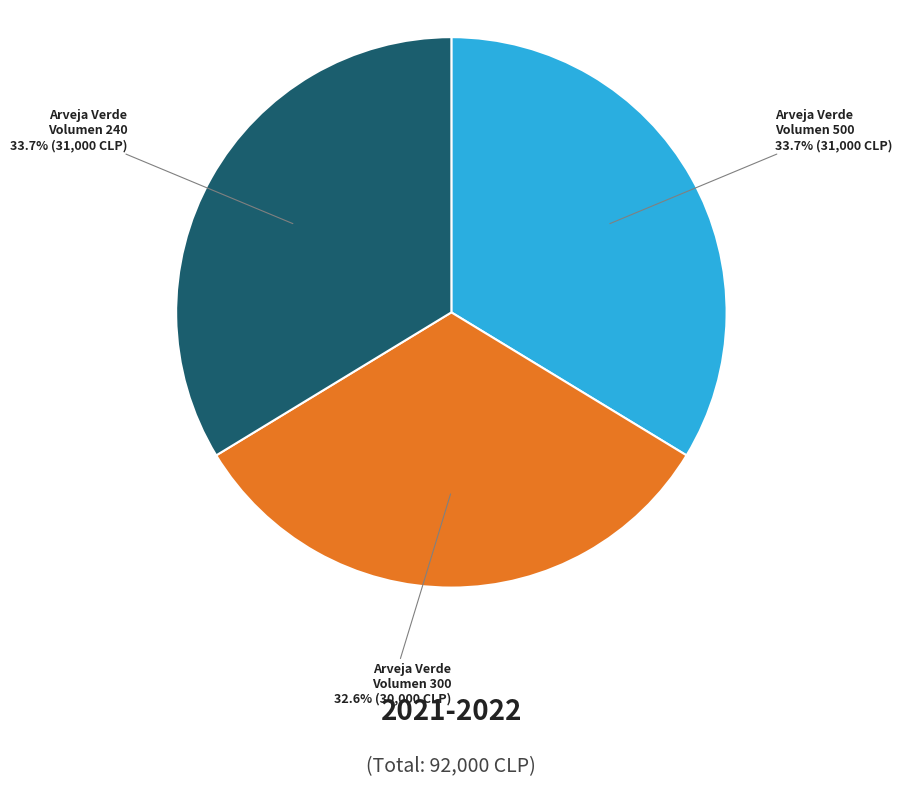

To the nearest percent, what is the difference between the largest and smallest slice percentages?

1%